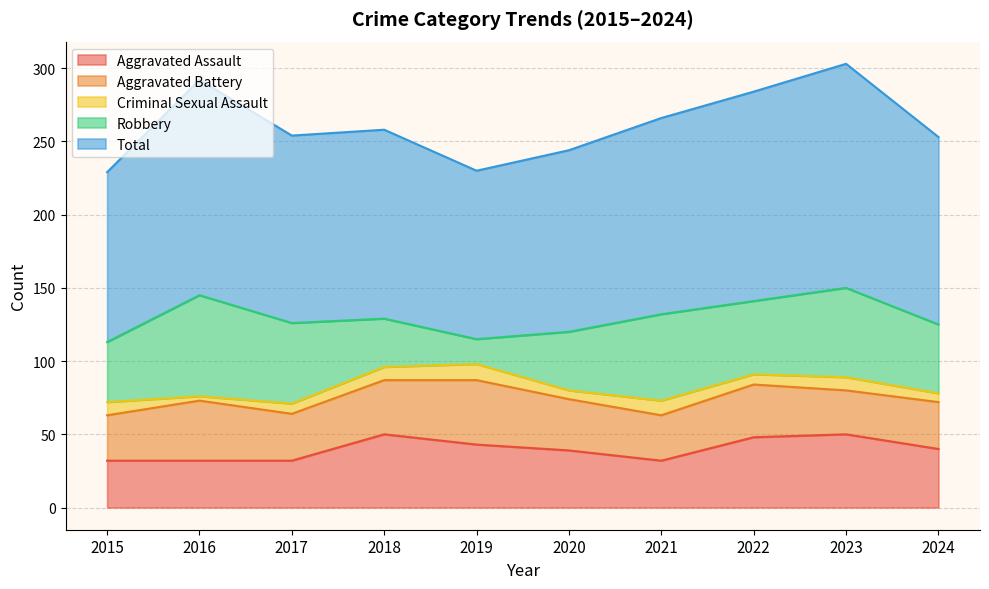

What are all the series names shown in the legend?

Aggravated Assault, Aggravated Battery, Criminal Sexual Assault, Robbery, Total